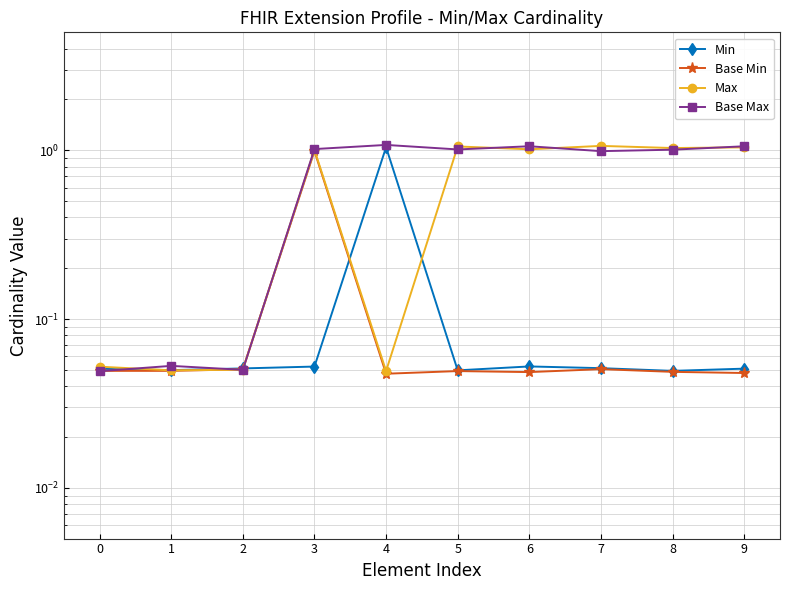

Reading left to right, transcribe all the data shown in this chart.

Min: 0.1	0.0	0.1	0.1	1.0	0.0	0.1	0.1	0.0	0.1
Base Min: 0.0	0.0	0.1	1.0	0.0	0.0	0.0	0.1	0.0	0.0
Max: 0.1	0.0	0.1	1.0	0.0	1.1	1.0	1.1	1.0	1.0
Base Max: 0.0	0.1	0.0	1.0	1.1	1.0	1.1	1.0	1.0	1.1